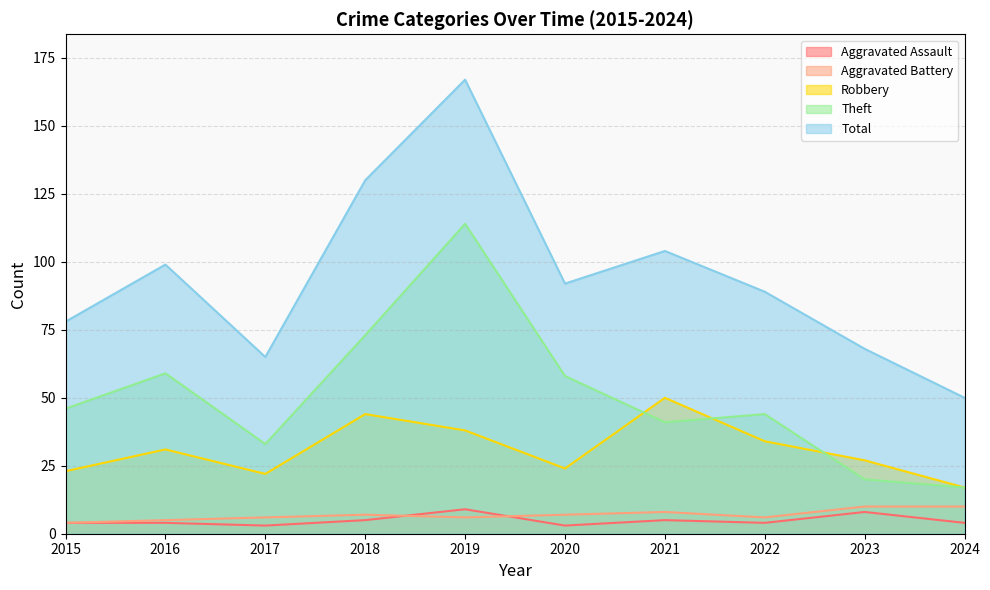

At which label does Theft reach its peak?

2019